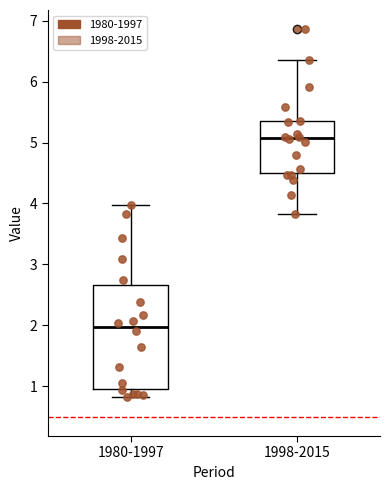

Reading left to right, transcribe this box plot: for each box, give where its median line is, the range the box spans, and where its two whiskers end, as read against the y-axis. The values are not printed on the chart, so give them approximately, as read against the axis.

1980-1997: median 2.0, box 1.0 to 2.7, whiskers 0.8 to 4.0
1998-2015: median 5.1, box 4.5 to 5.4, whiskers 3.8 to 6.4